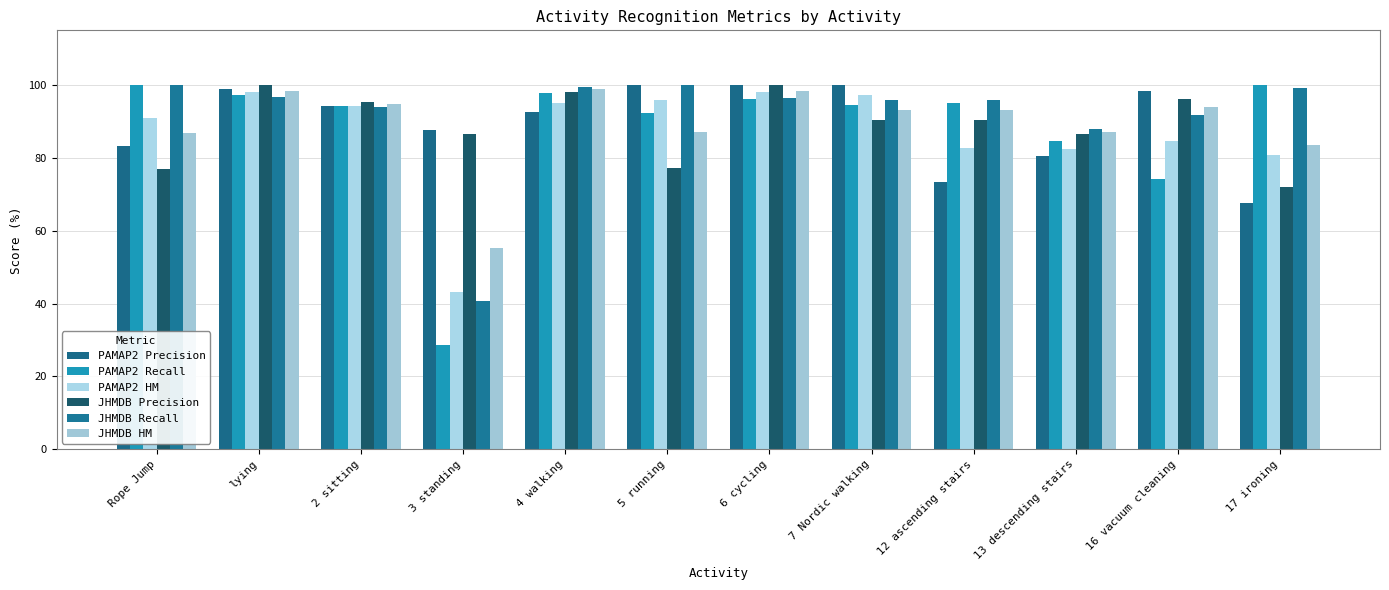

At which label does PAMAP2 Precision first exceed 94?

lying